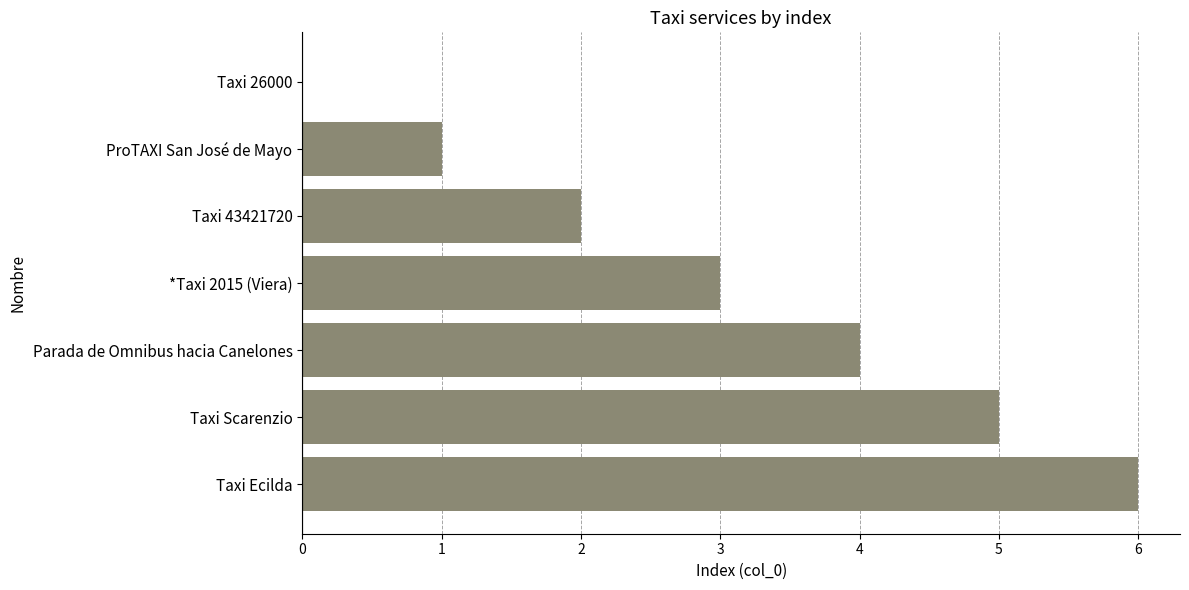

Count the values in the range 1 to 5.

5